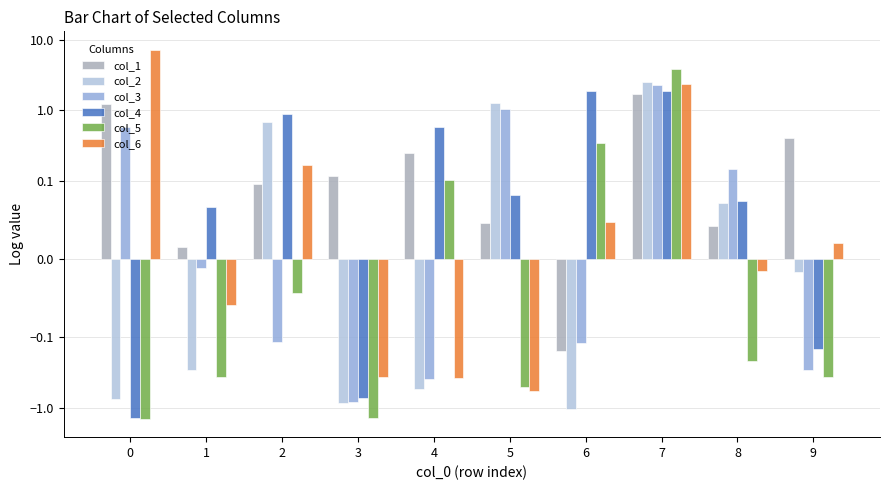

The value of col_2 at 3 is -0.9. True or false?

True